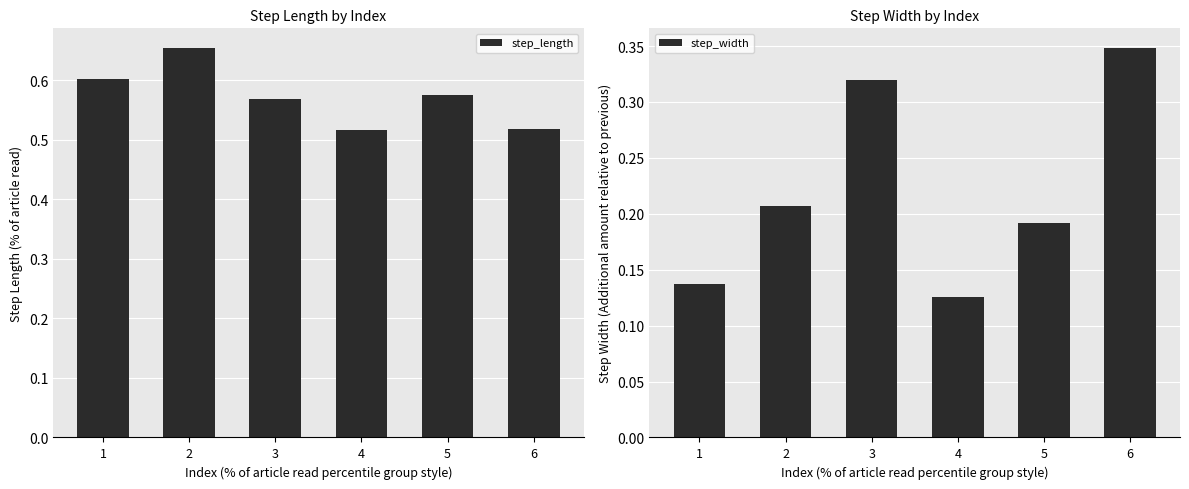

Reading left to right, list all the values displayed in this chart.

step_length: 1=0.6	2=0.7	3=0.6	4=0.5	5=0.6	6=0.5
step_width: 1=0.1	2=0.2	3=0.3	4=0.1	5=0.2	6=0.3